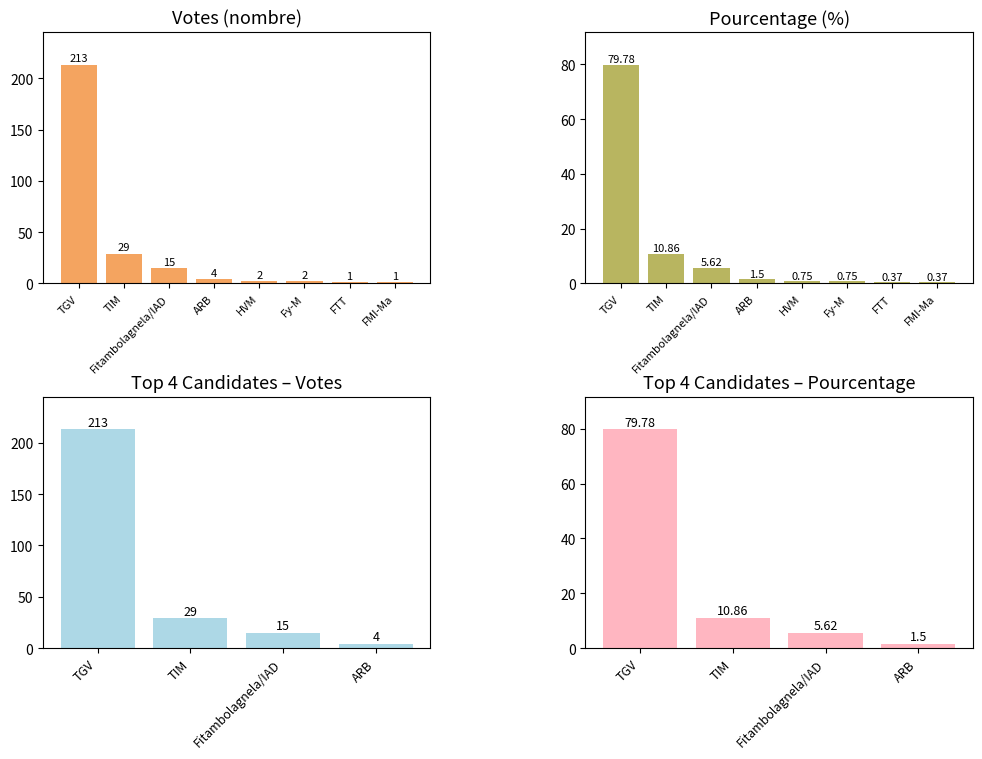

What is the sum of all pourcentage values?

100.0